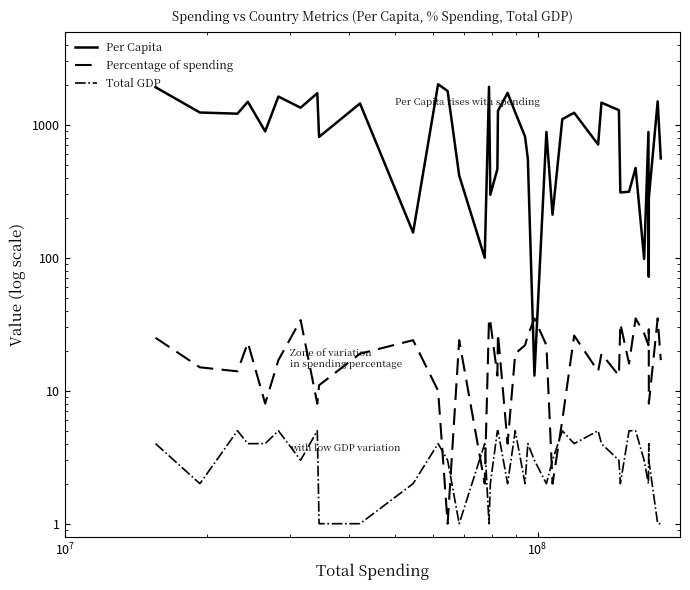

Count the number of data series in this chart.

3